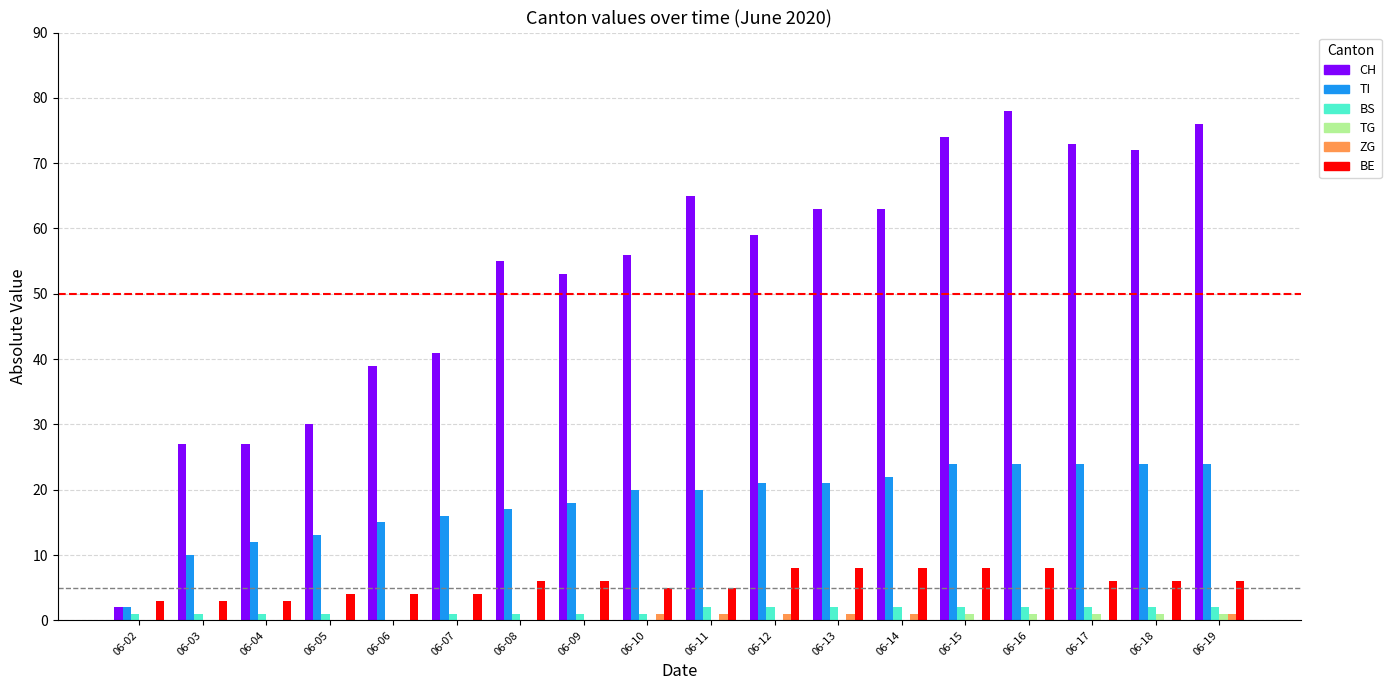

The value of TI at 06-08 is 17. True or false?

True